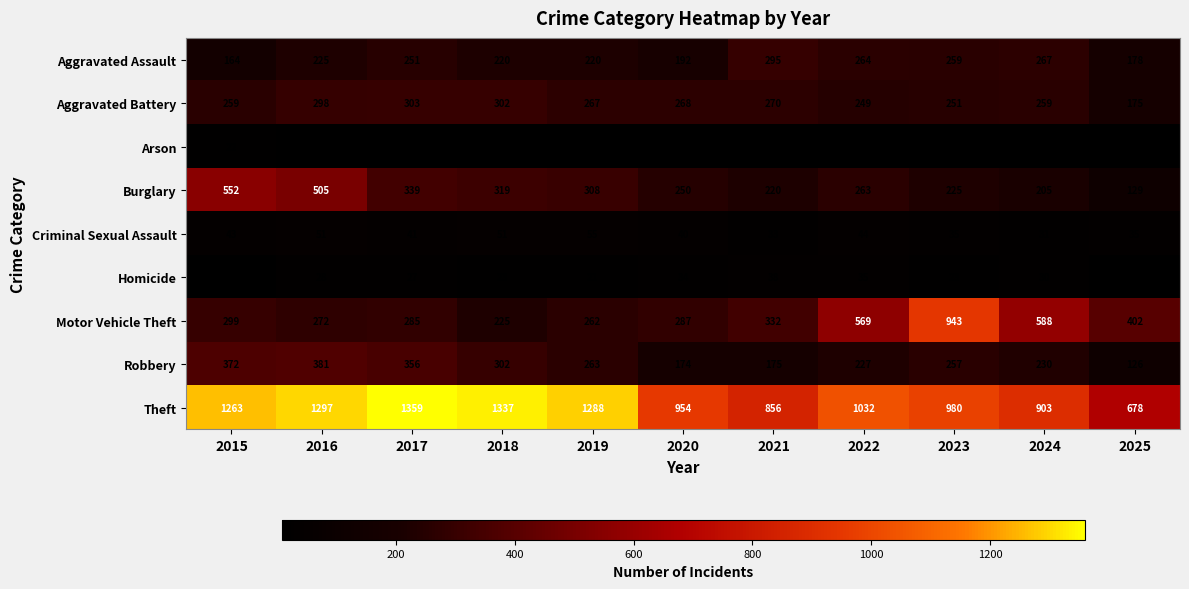

How many categories are shown in the chart?

11